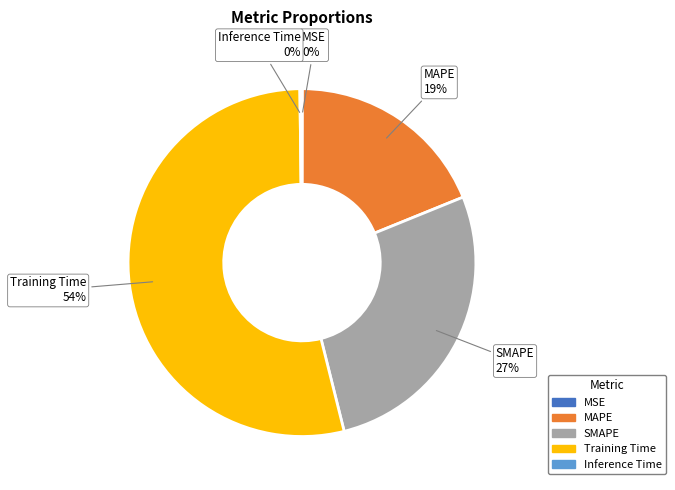

Is there a majority slice in this chart?

Yes